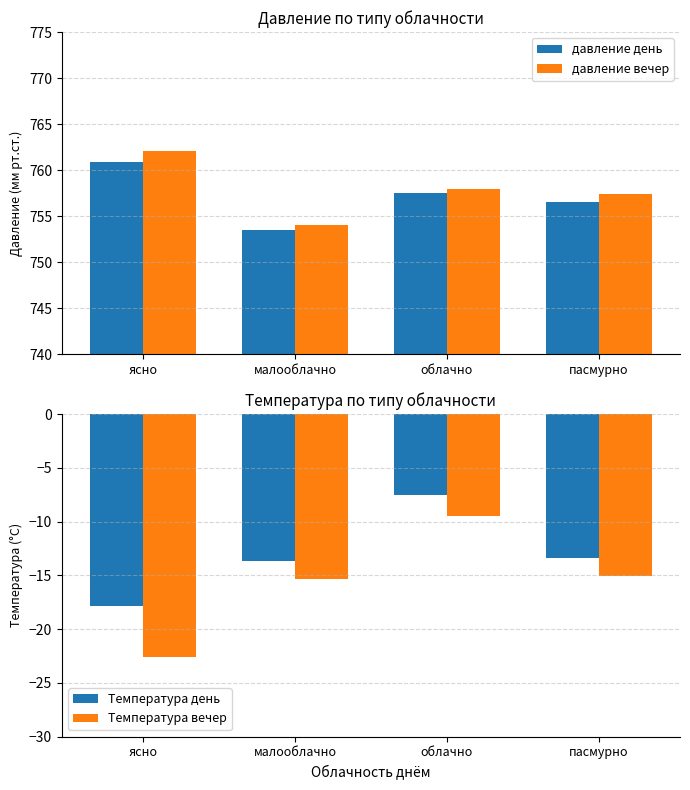

The value of давление вечер at малооблачно is 754.0. True or false?

True